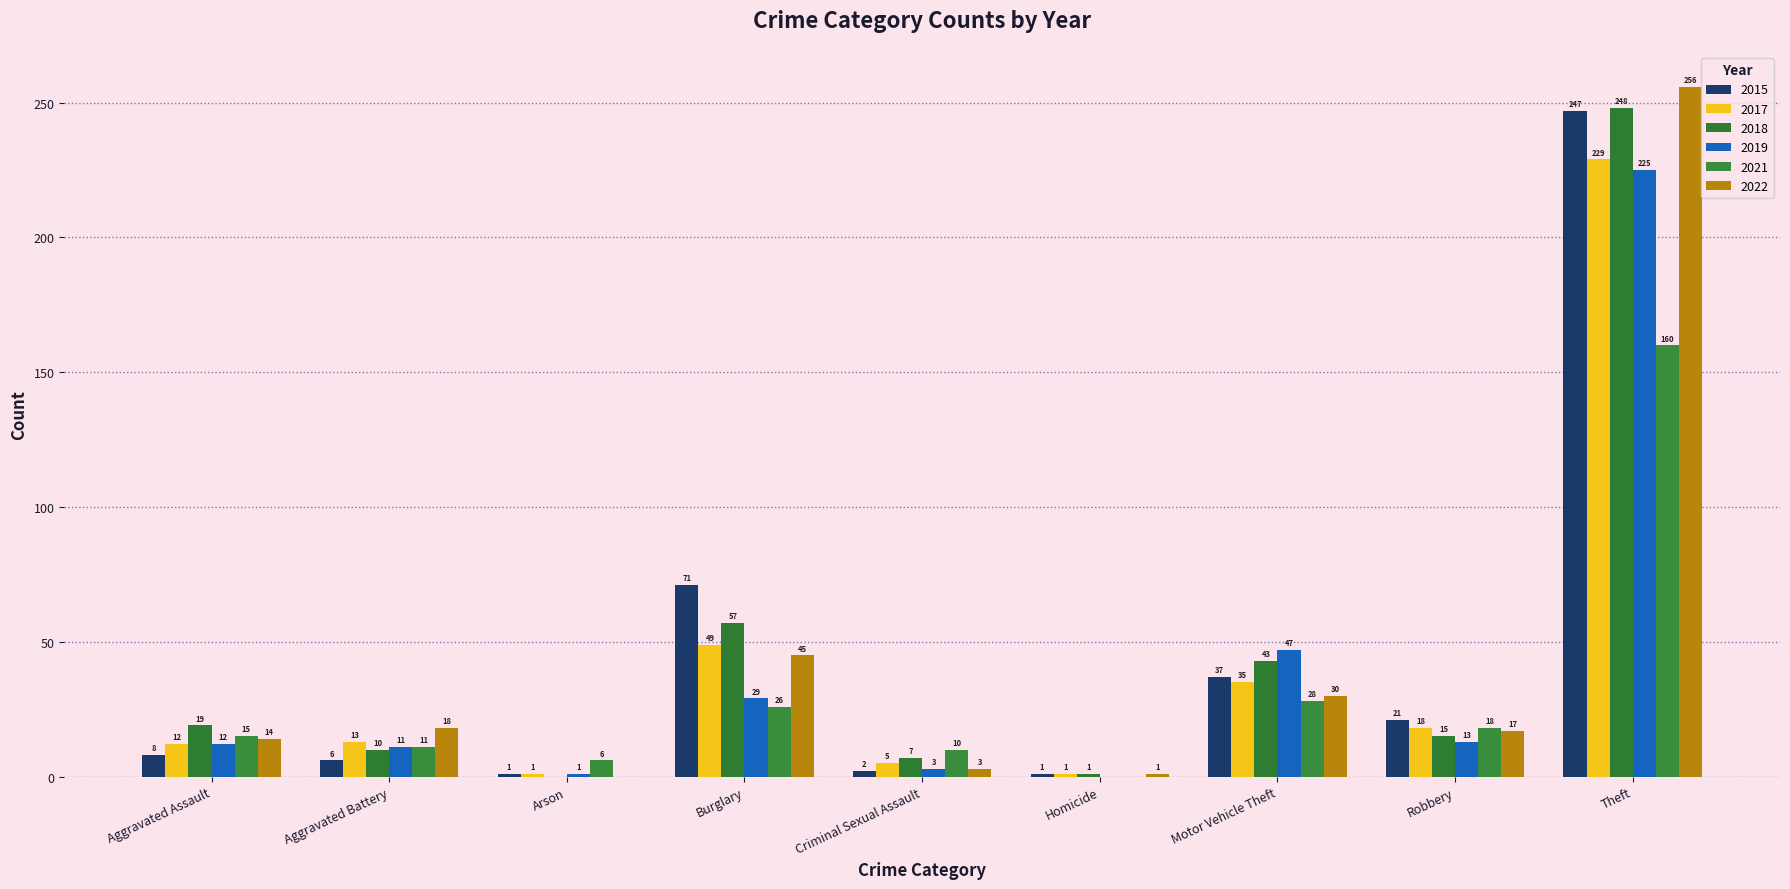

How many data points does each series have?

9